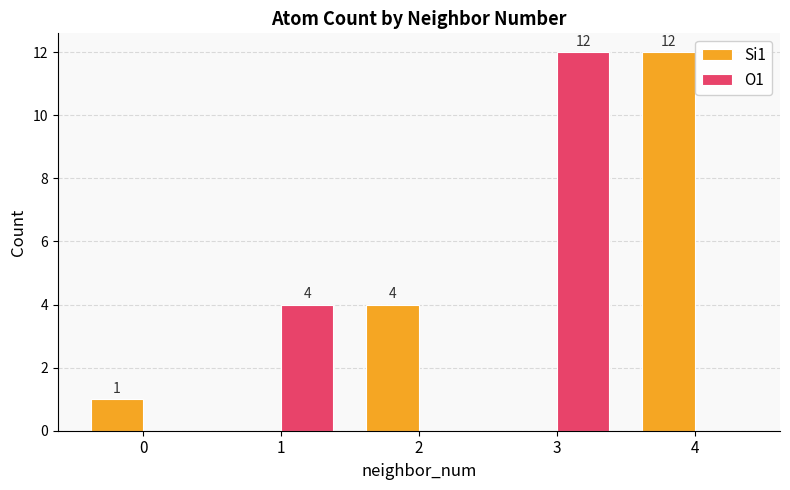

Which series changed the most between 0 and 1?

O1